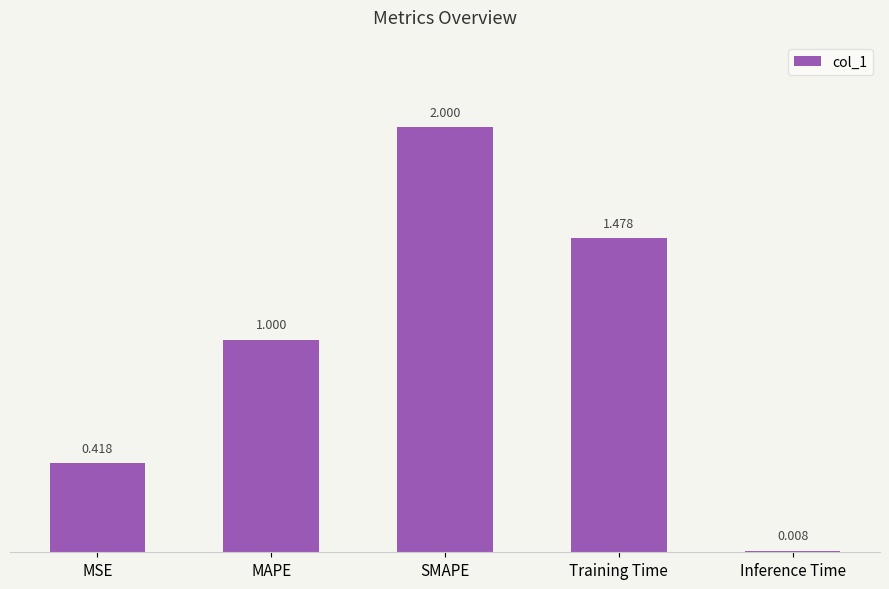

What position from the right is MSE?

5